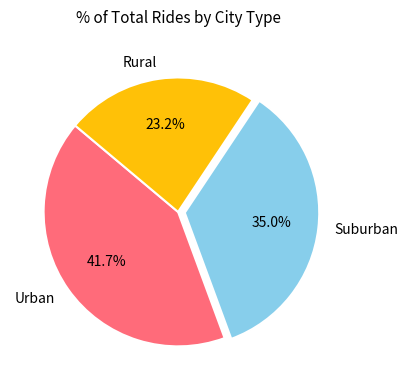

Is there any slice that represents more than half of the pie?

No